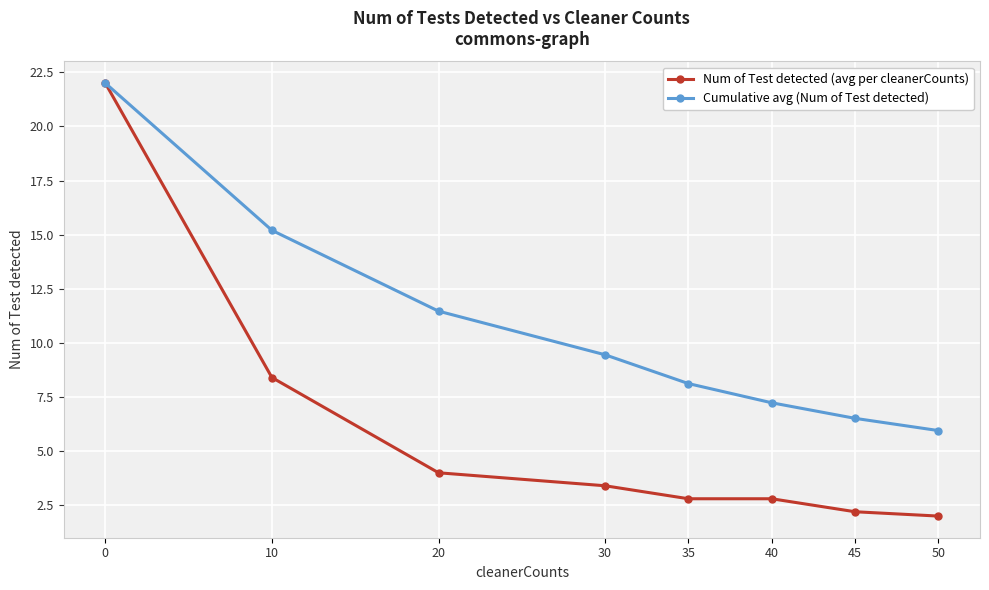

What is the difference between the Cumulative avg (Num of Test detected) values at 40 and 50?

1.3